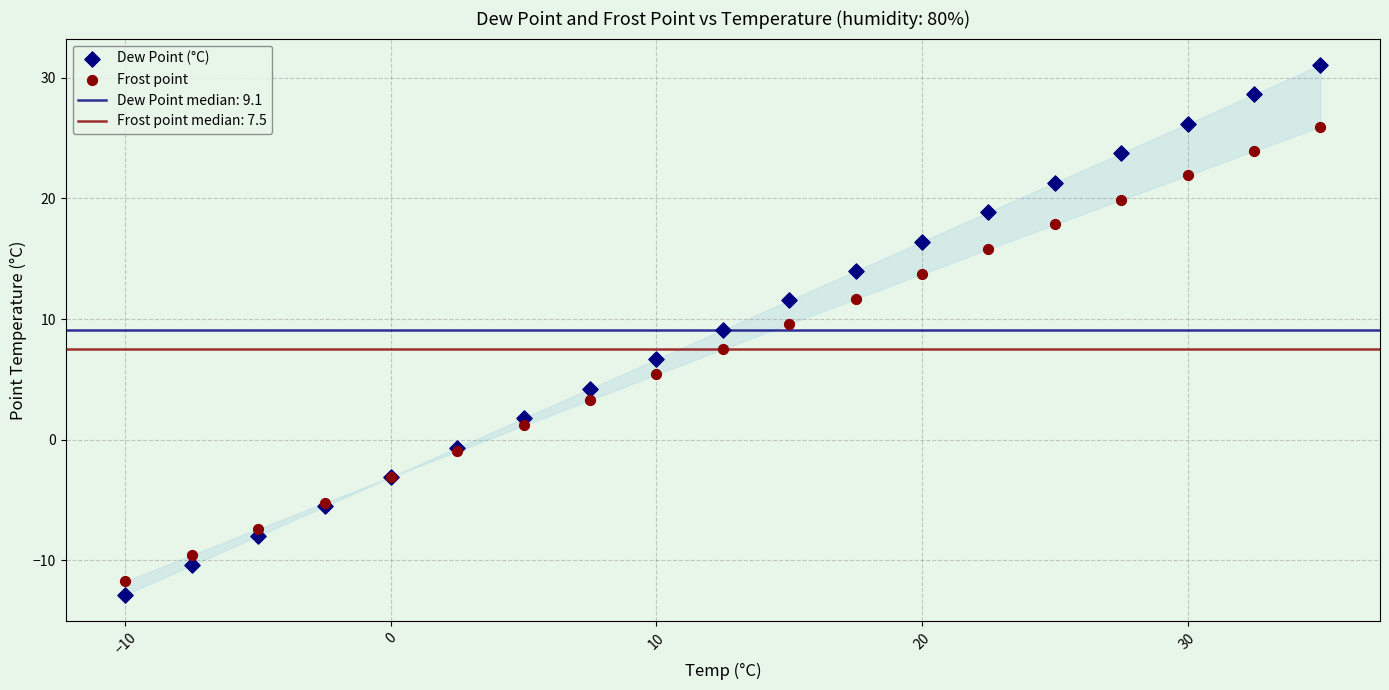

Which series contains the lowest Y value?

Dew Point (°C)